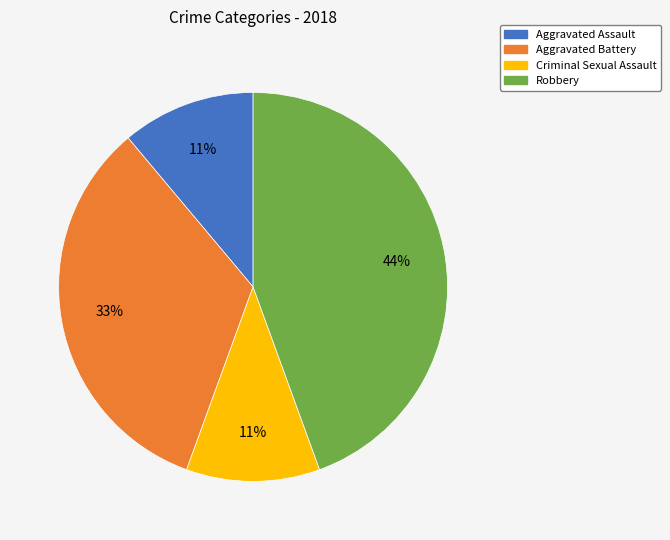

How many segments does this pie chart have?

4